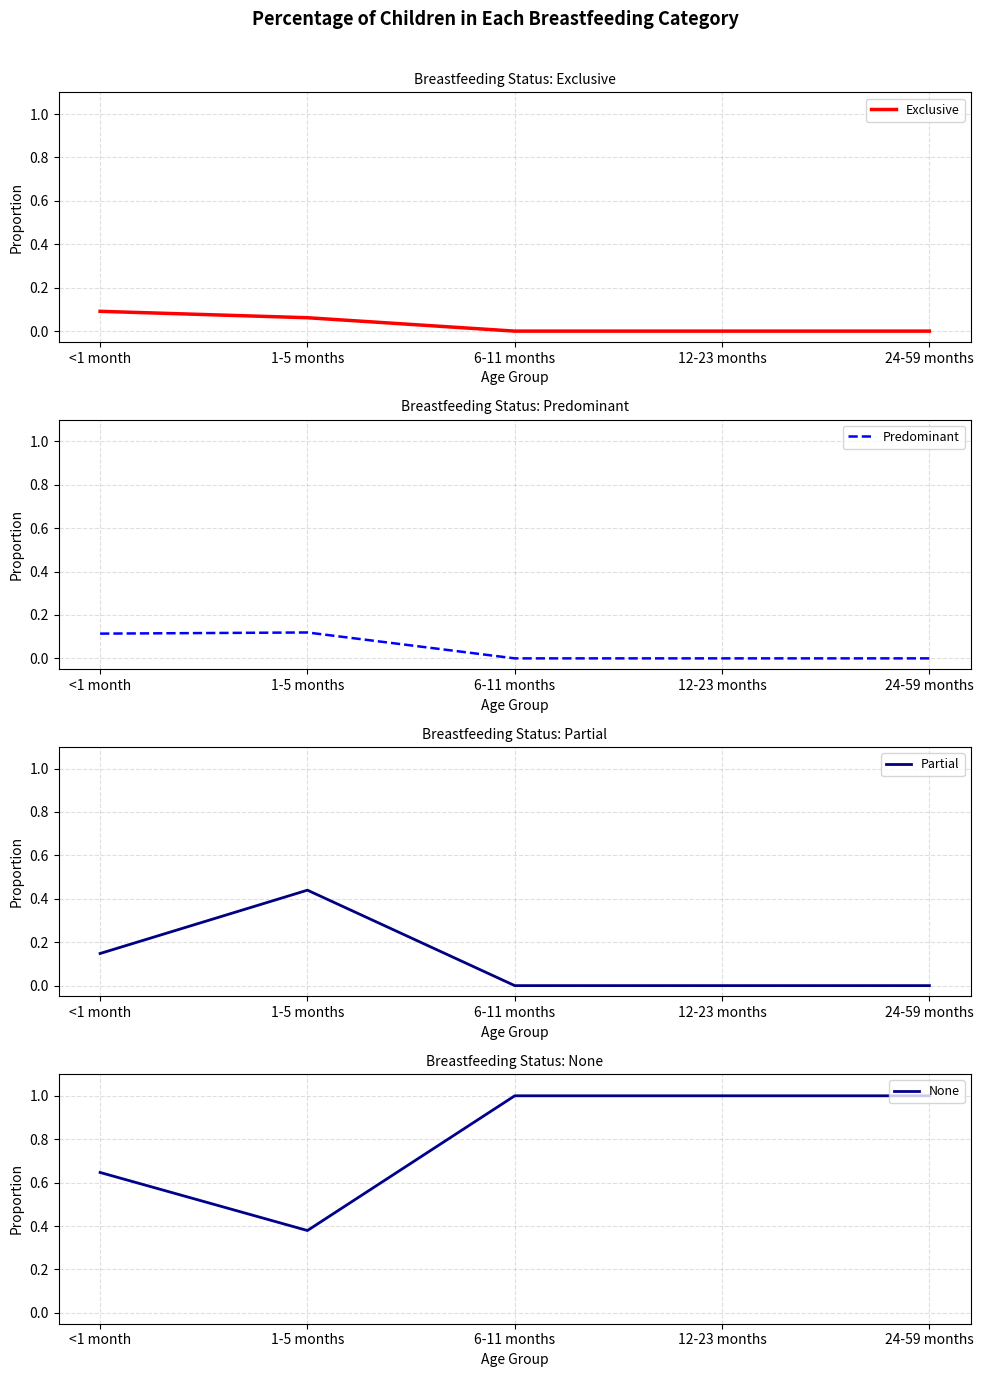

True or false: Exclusive and None intersect in this chart.

False